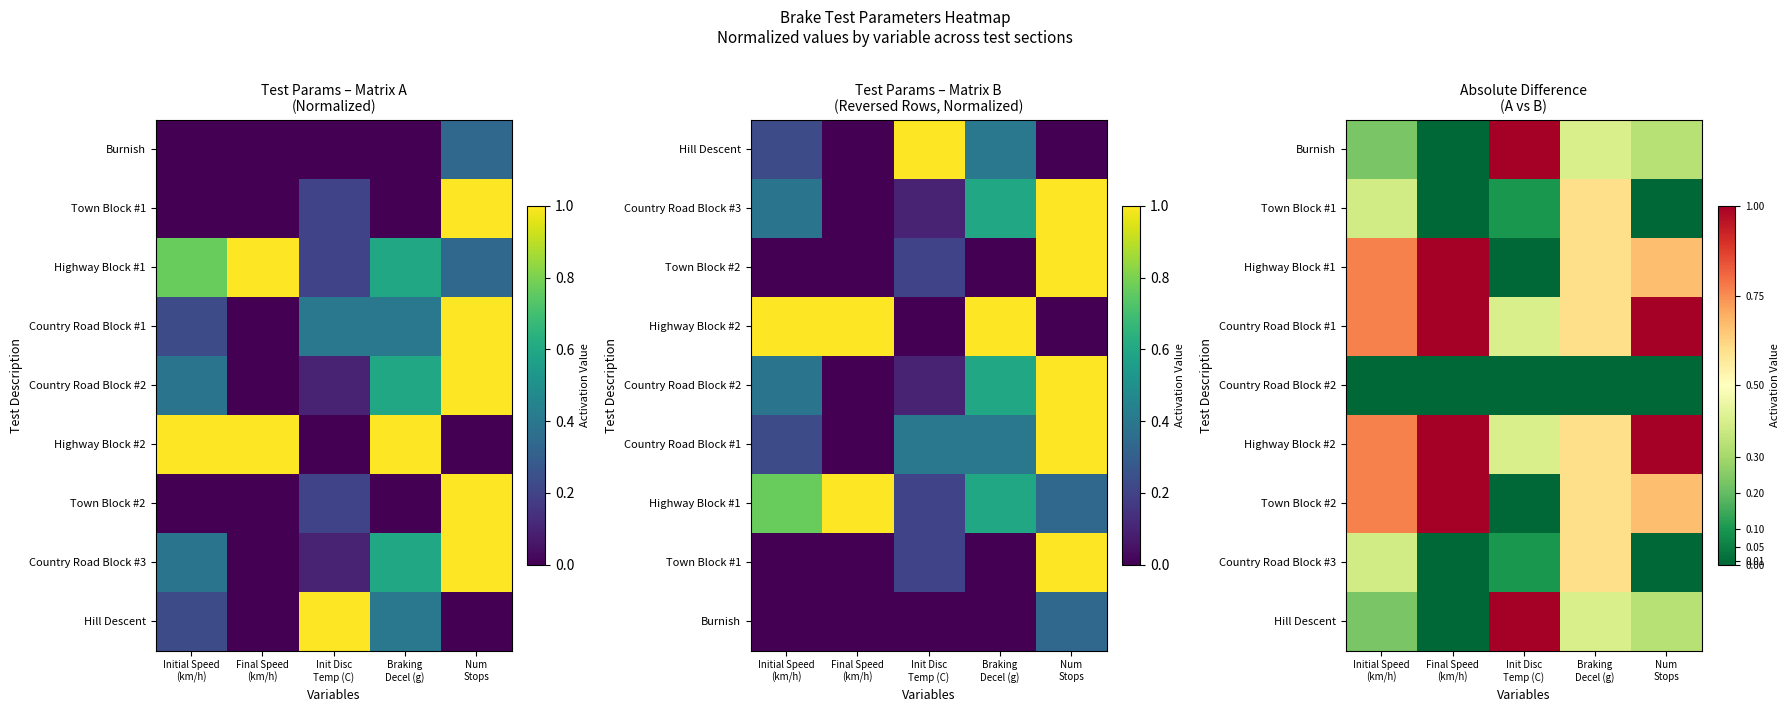

Is the value of Town Block #2 at Init Disc Temp (C) greater than the value of Country Road Block #3 at Init Disc Temp (C)?

No